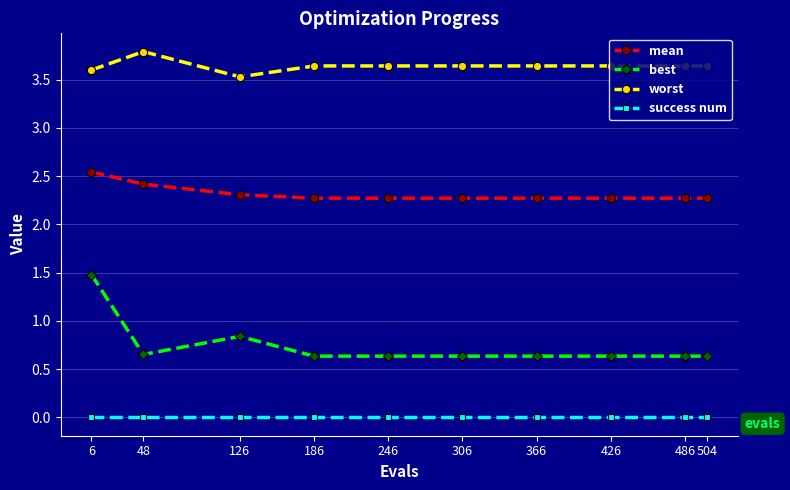

The value of worst at 6 is 5.4. True or false?

False